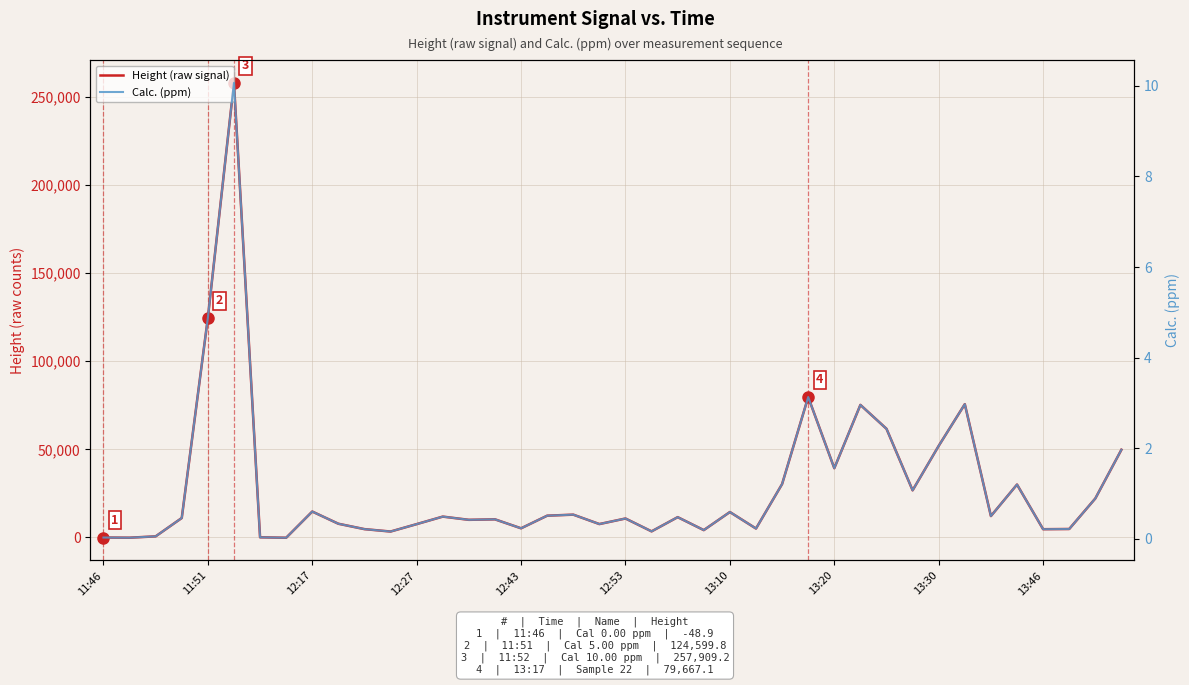

How many intersections are there between Height (raw signal) and Calc. (ppm)?

3